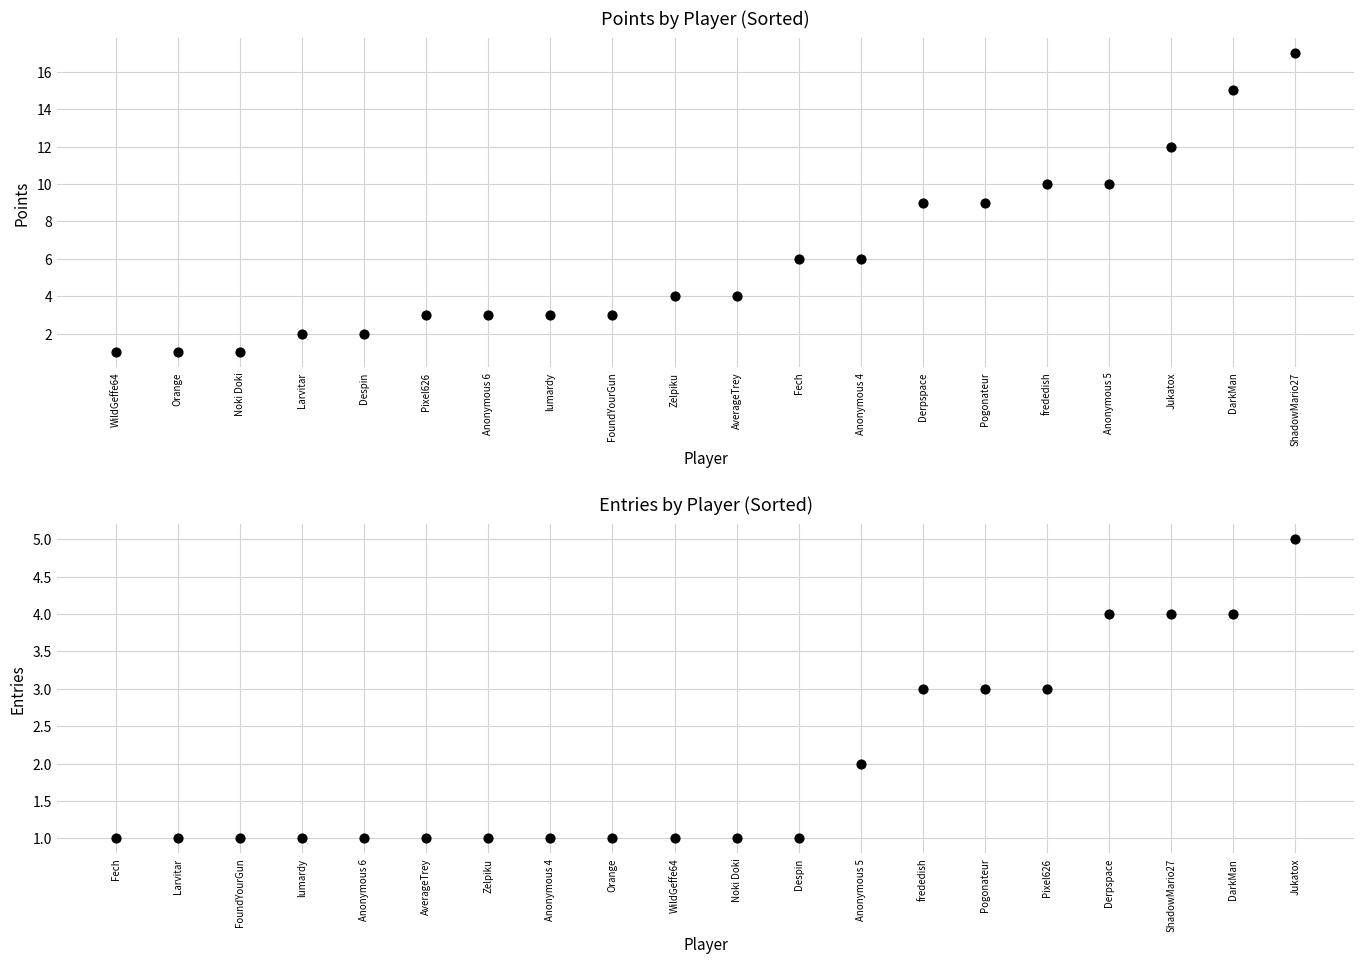

What is the total value across all series at FoundYourGun?

4